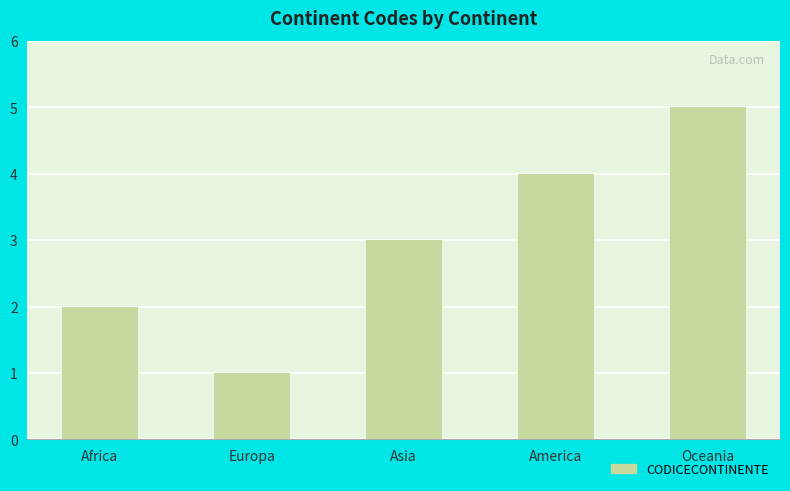

What is the value of the 4th bar from the left?

4